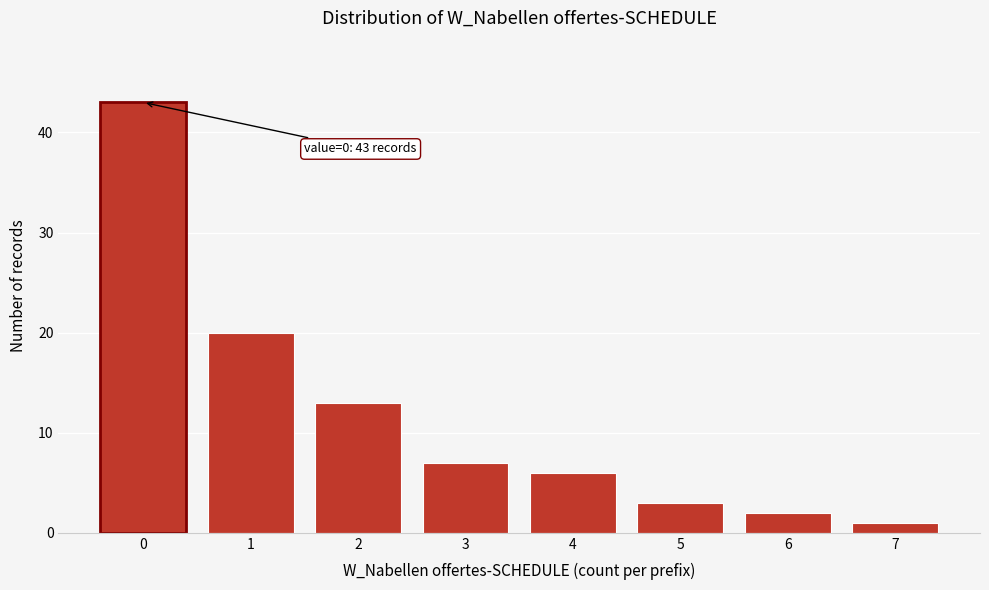

Reading left to right, transcribe all the data shown in this chart.

43	20	13	7	6	3	2	1